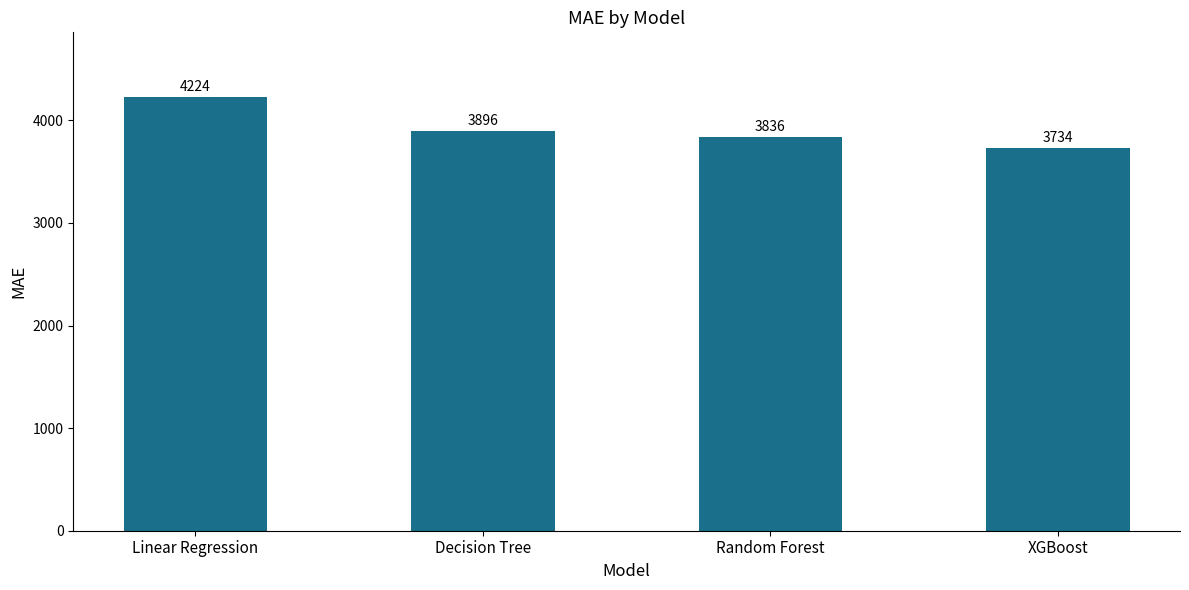

What position from the right is Random Forest?

2